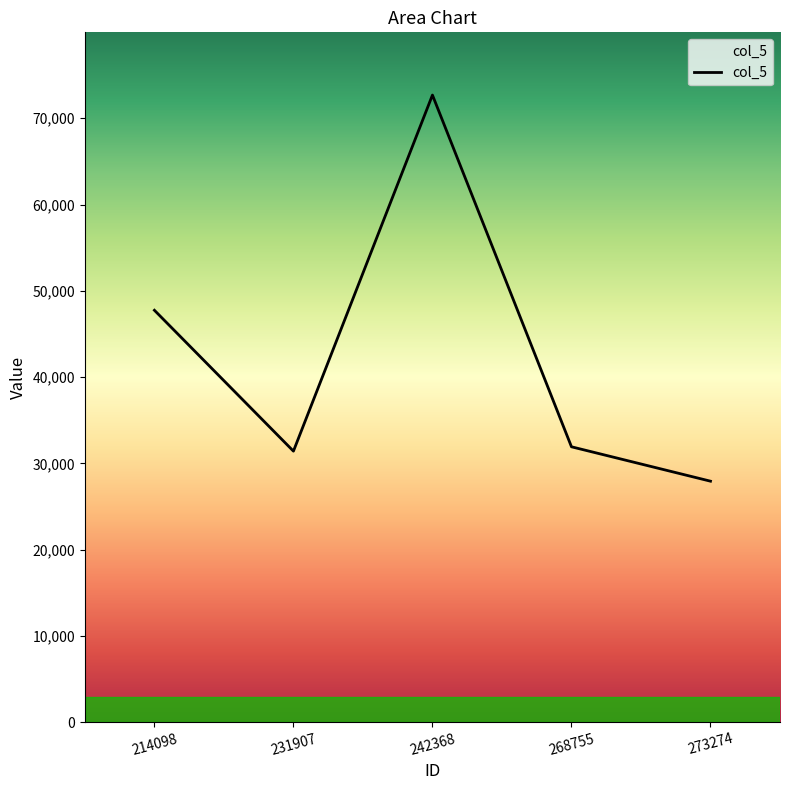

How many lines are shown in the chart?

1